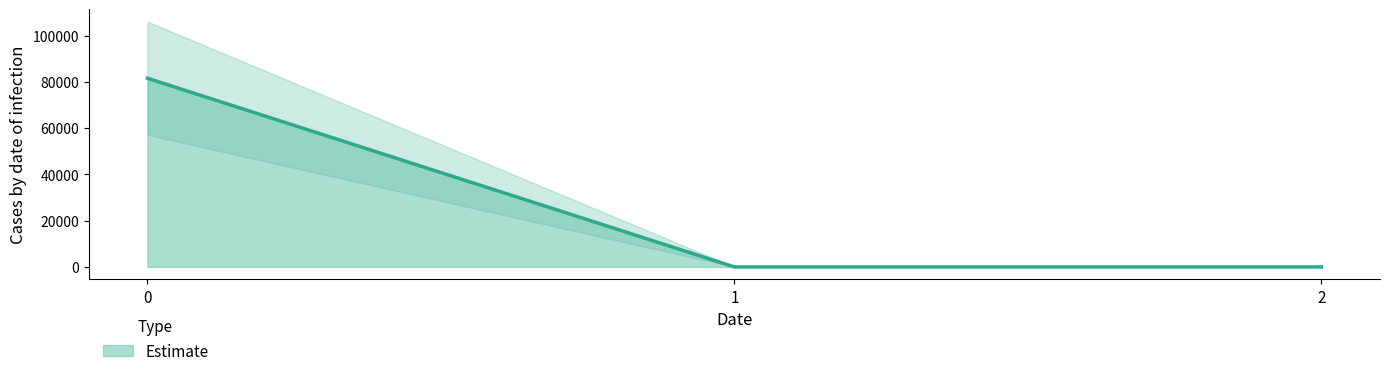

What is the greatest value displayed?

81613.2